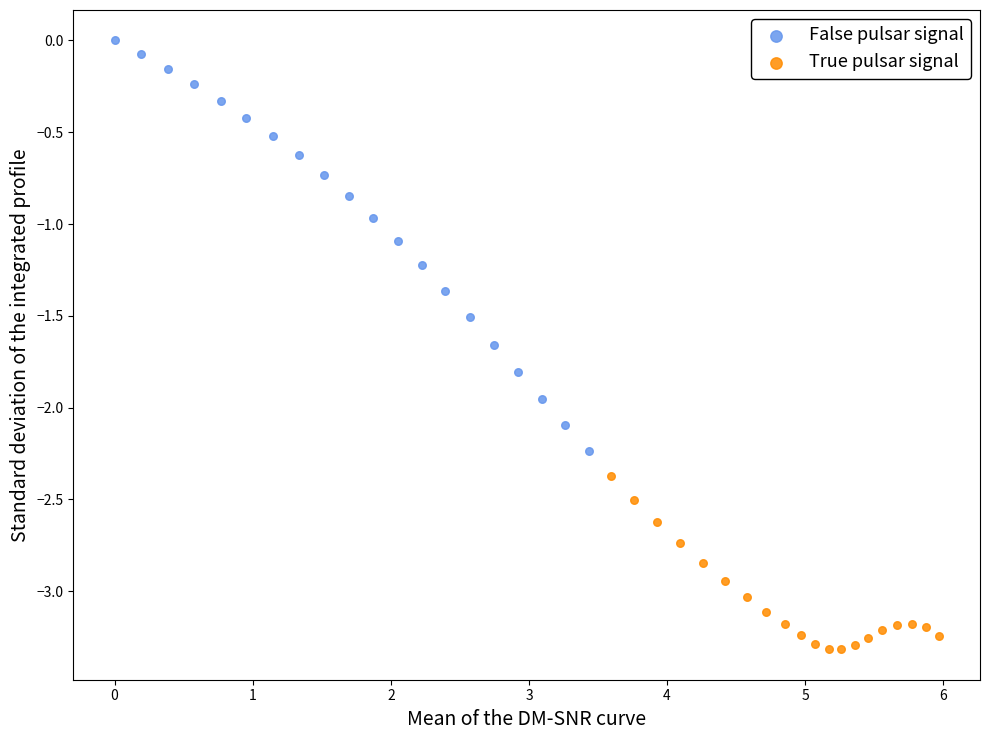

Which series has the largest Y range (max minus min)?

False pulsar signal